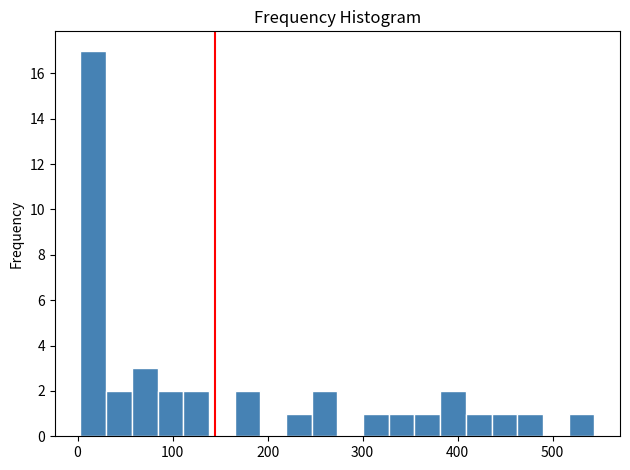

Read against the x-axis, roughly where is the centre of the tallest bar?

20